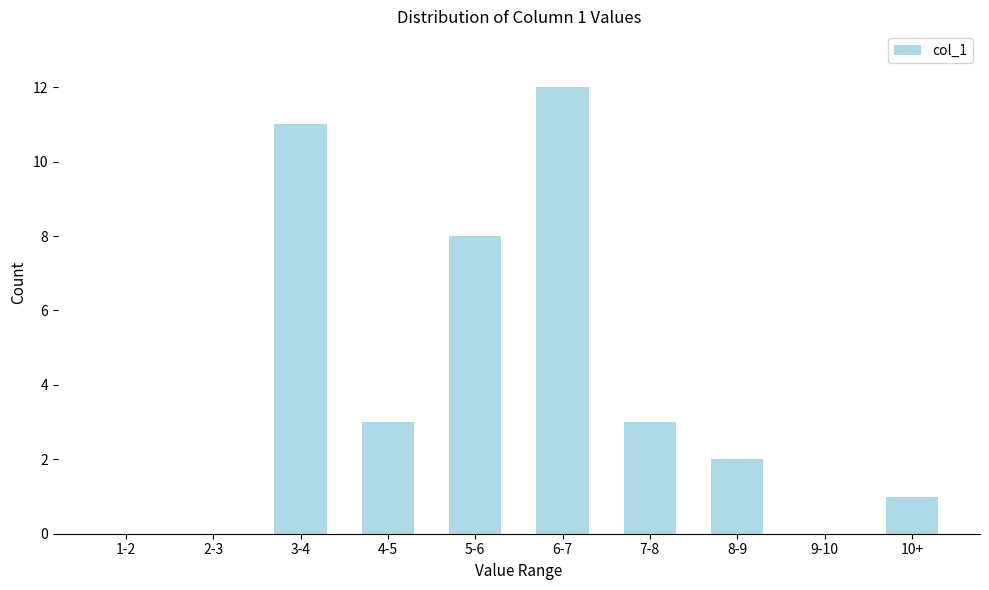

Reading left to right, what are all the values shown in this chart?

1-2=0	2-3=0	3-4=11	4-5=3	5-6=8	6-7=12	7-8=3	8-9=2	9-10=0	10+=1